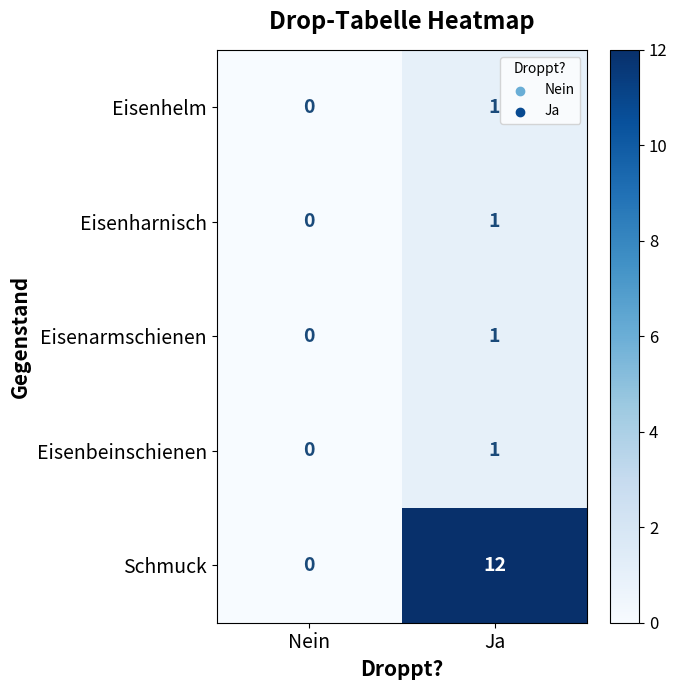

How many categories are shown in the chart?

2